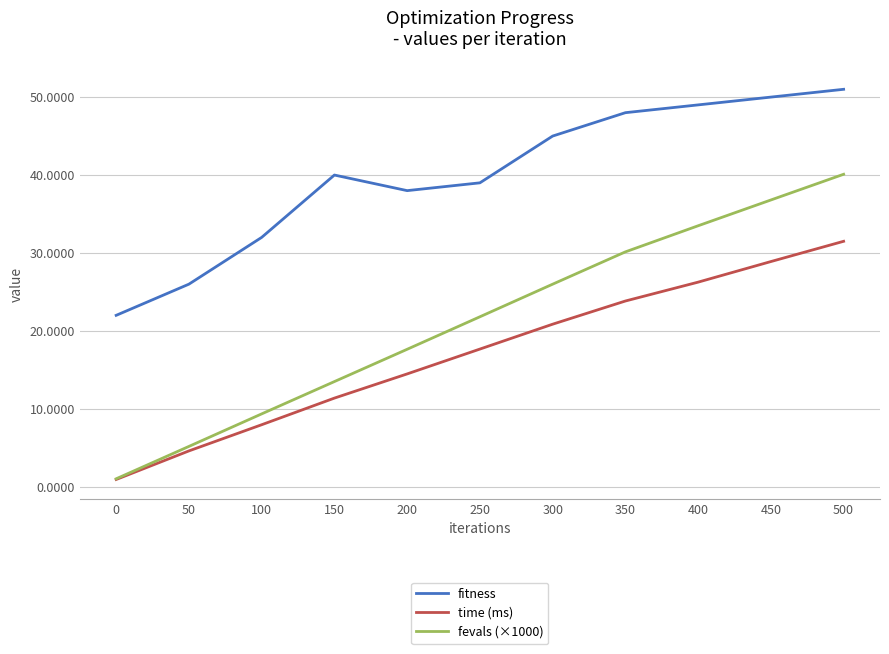

What is the highest value of the time (ms) series?

31.5